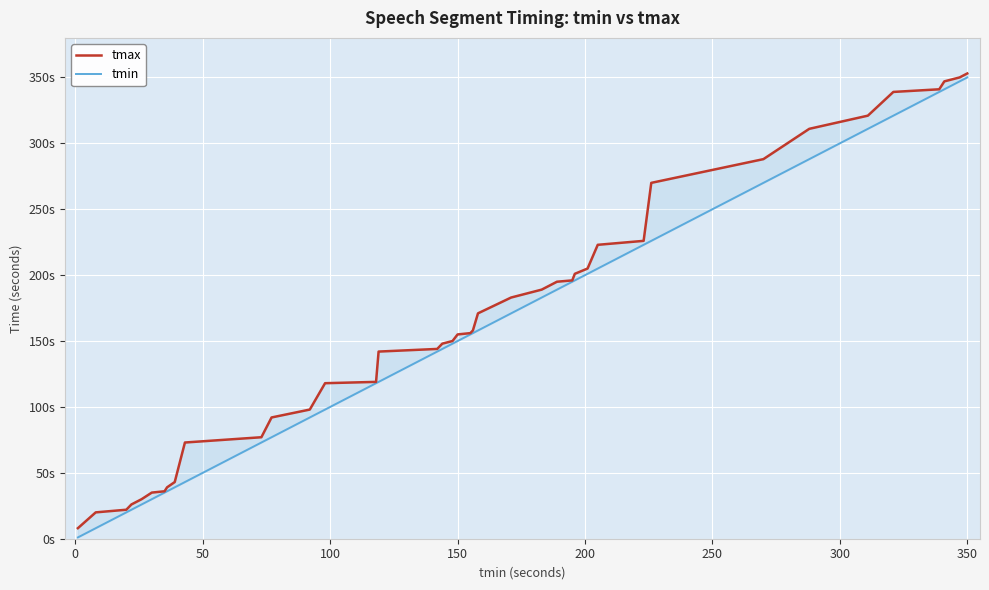

What is the minimum value shown in the chart?

1